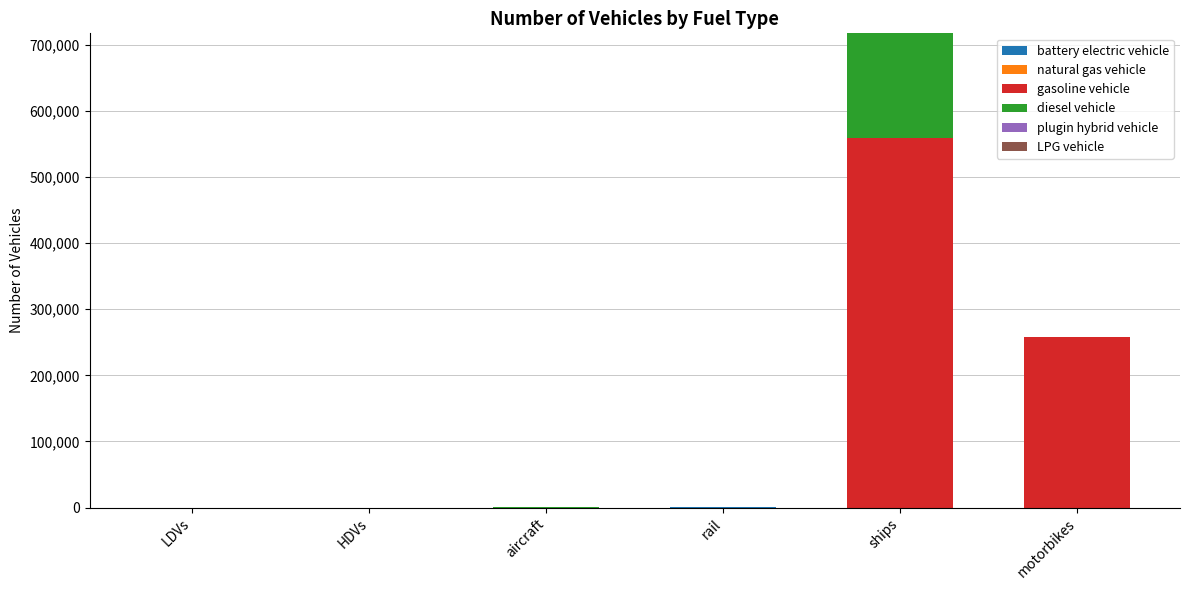

At which category is the sum across all series the highest?

ships